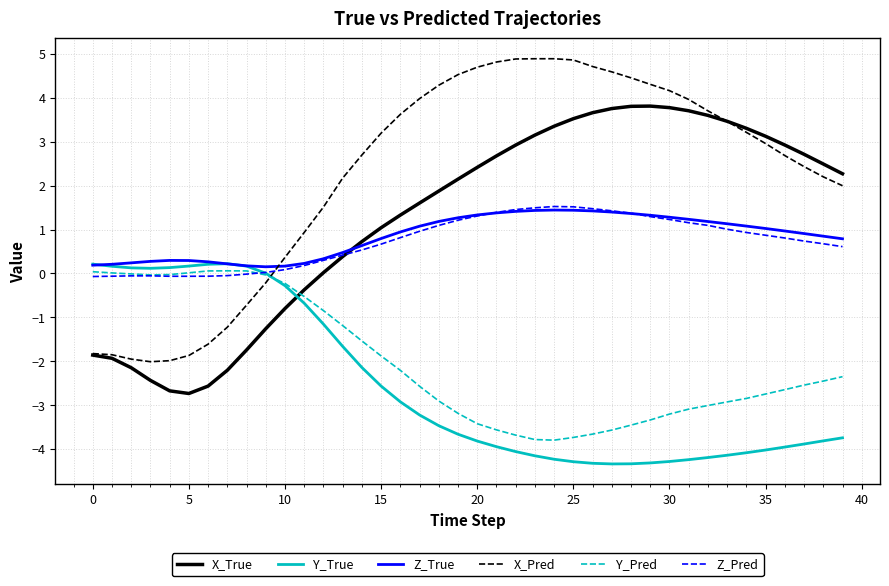

Which series has the largest total across all categories?

X_Pred